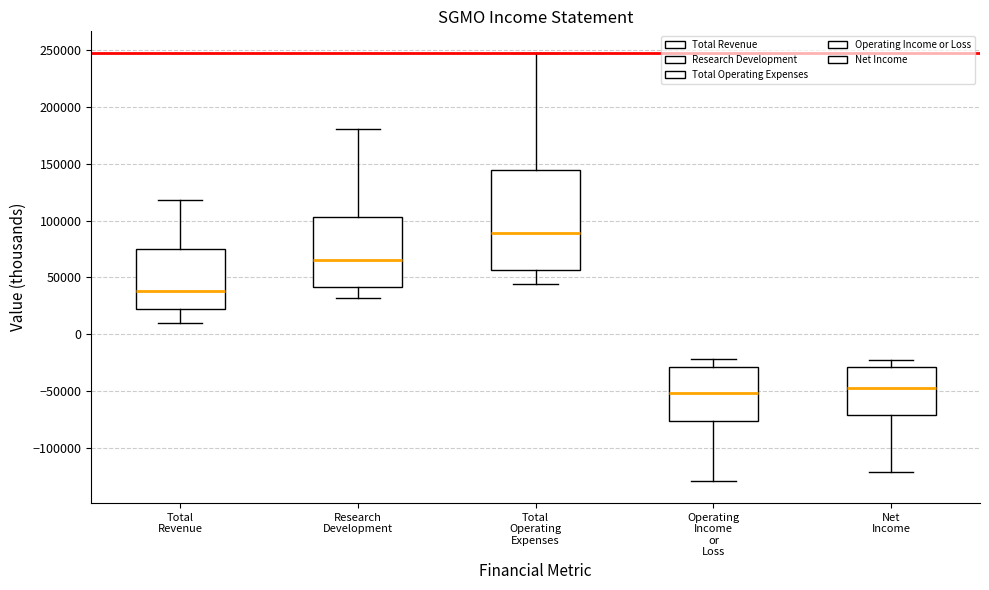

Comparing the boxes themselves (not the whiskers), which one is the tallest?

Total Operating Expenses